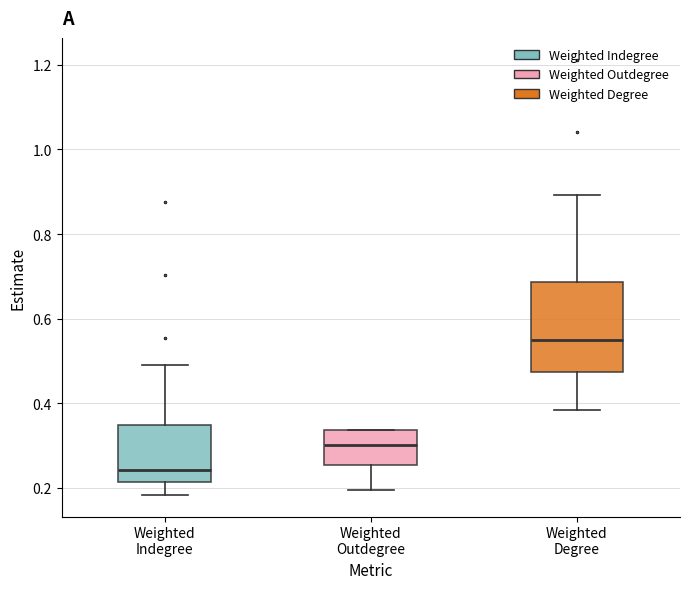

Reading left to right, read every box against the y-axis: the position of its median line, the range the box covers, and the ends of its whiskers. The values are not printed on the chart, so give them approximately, as read against the axis.

Weighted Indegree: median 0.24, box 0.22 to 0.34, whiskers 0.18 to 0.50
Weighted Outdegree: median 0.30, box 0.26 to 0.34, whiskers 0.20 to 0.34
Weighted Degree: median 0.54, box 0.48 to 0.68, whiskers 0.38 to 0.90